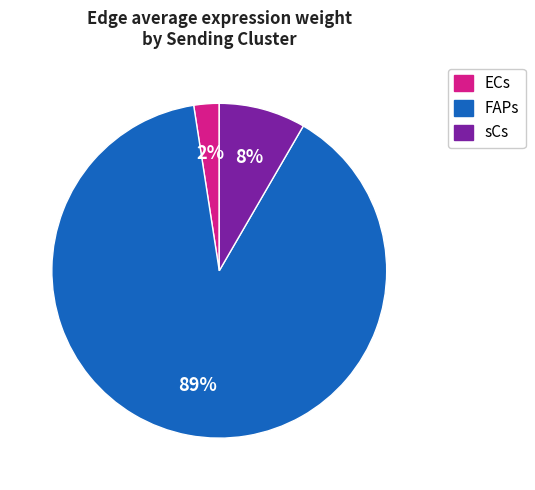

To the nearest percent, what is the combined percentage of ECs and FAPs?

92%